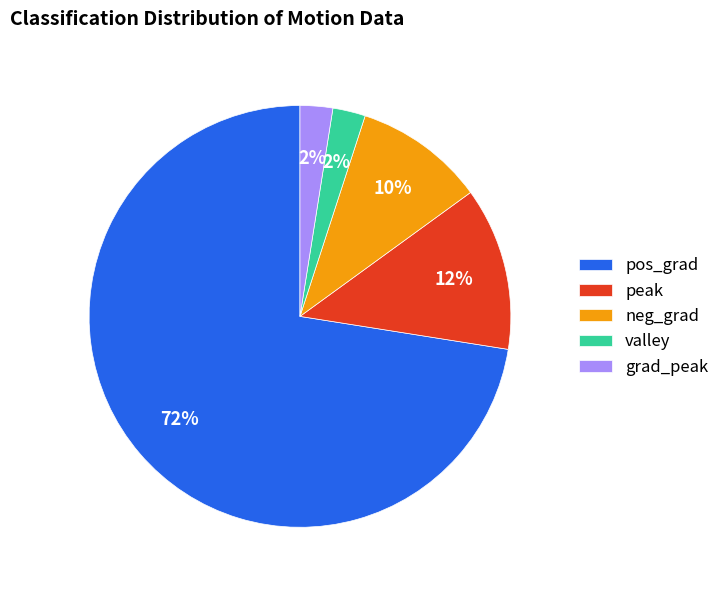

The pos_grad slice represents 72% of the pie. True or false?

True